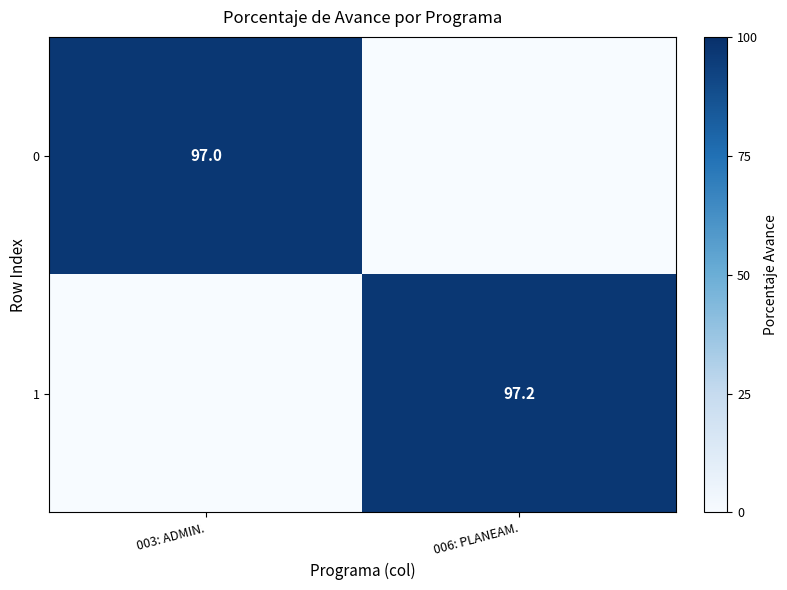

True or false: 1 has a value of 37.5 at 006: PLANEAM..

False